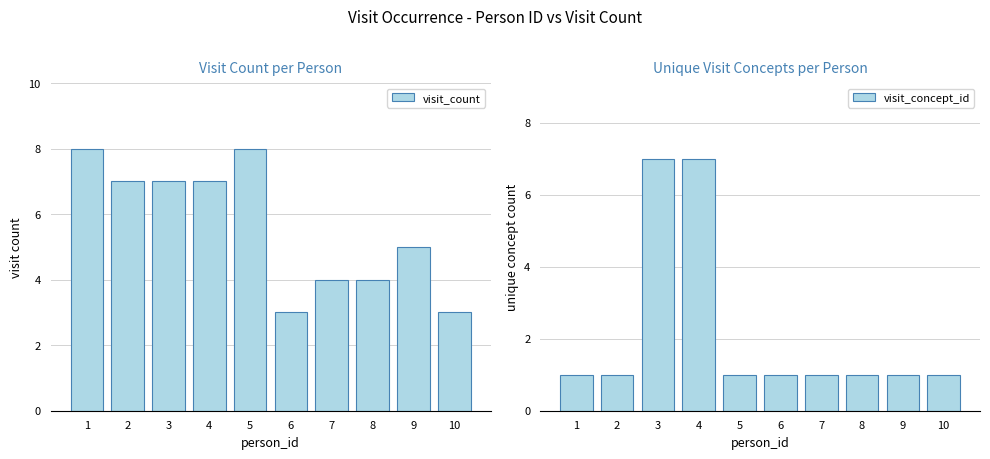

How many groups of bars are there?

10